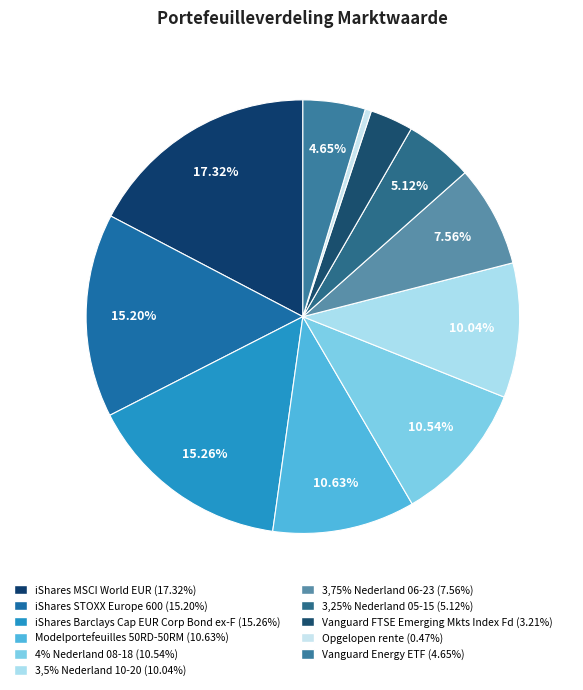

Count the number of slices in the pie.

11